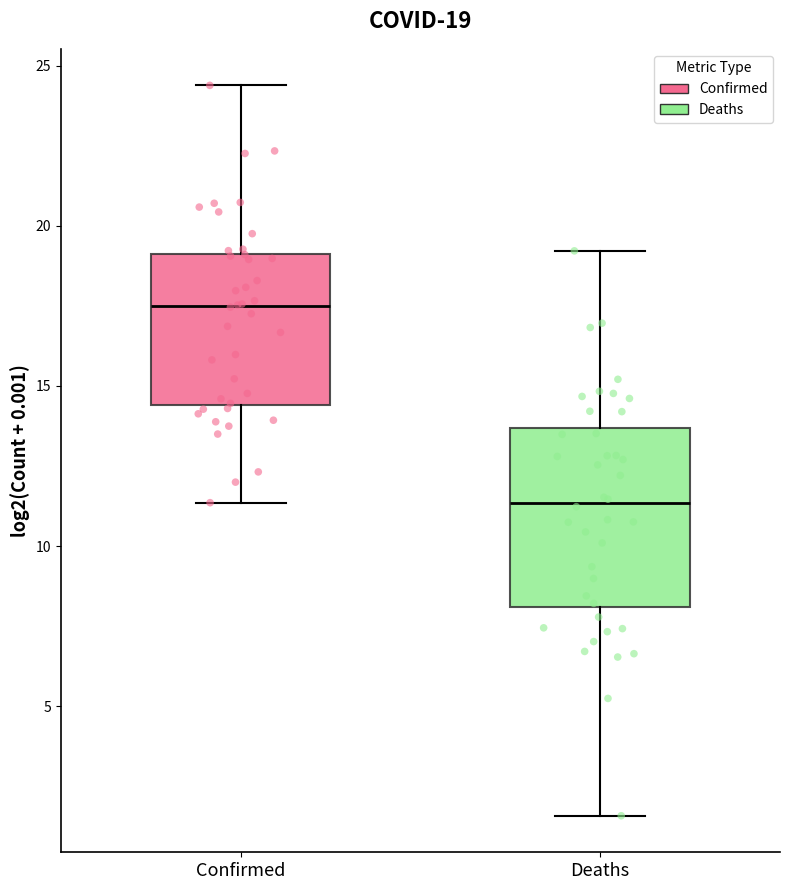

Which box is the tallest, from its lower edge to its upper edge?

Deaths